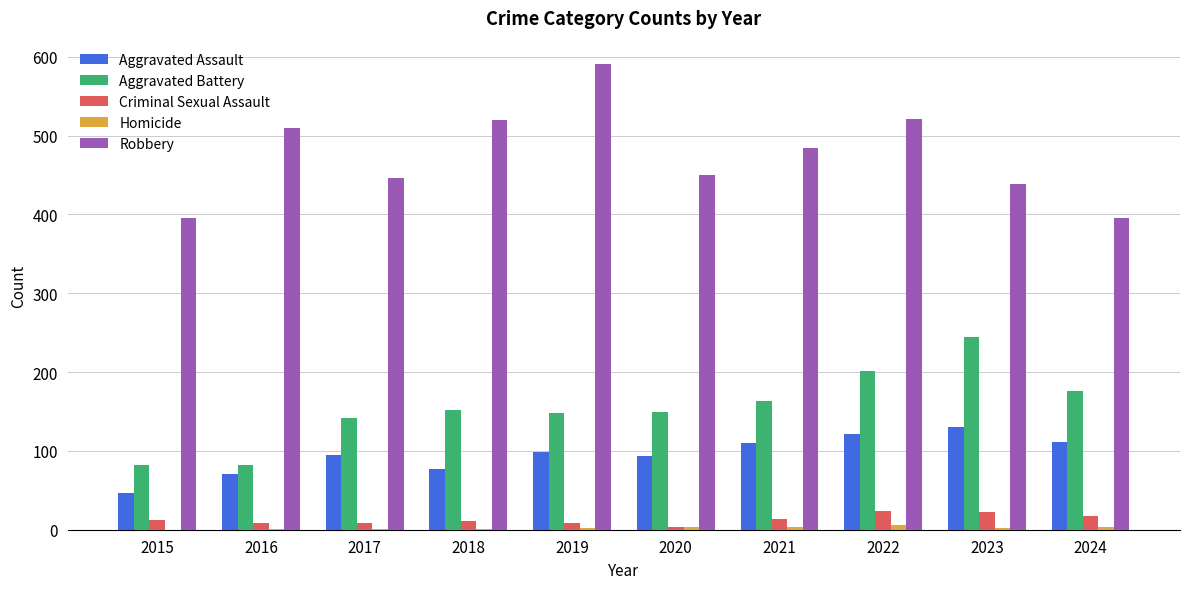

Which series changed the most between 2015 and 2016?

Robbery